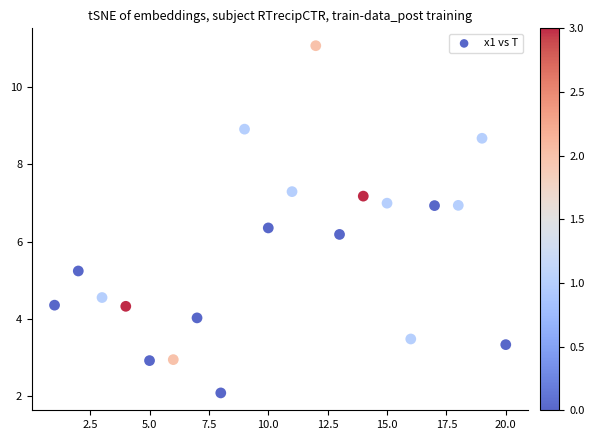

What Y value in the scatter plot is closest to 6?

6.2